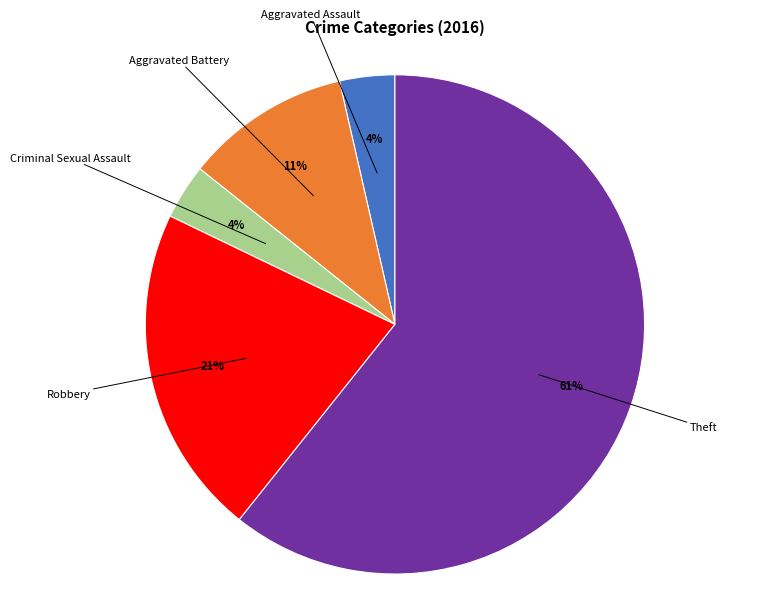

To the nearest percent, what is the average slice percentage?

20%